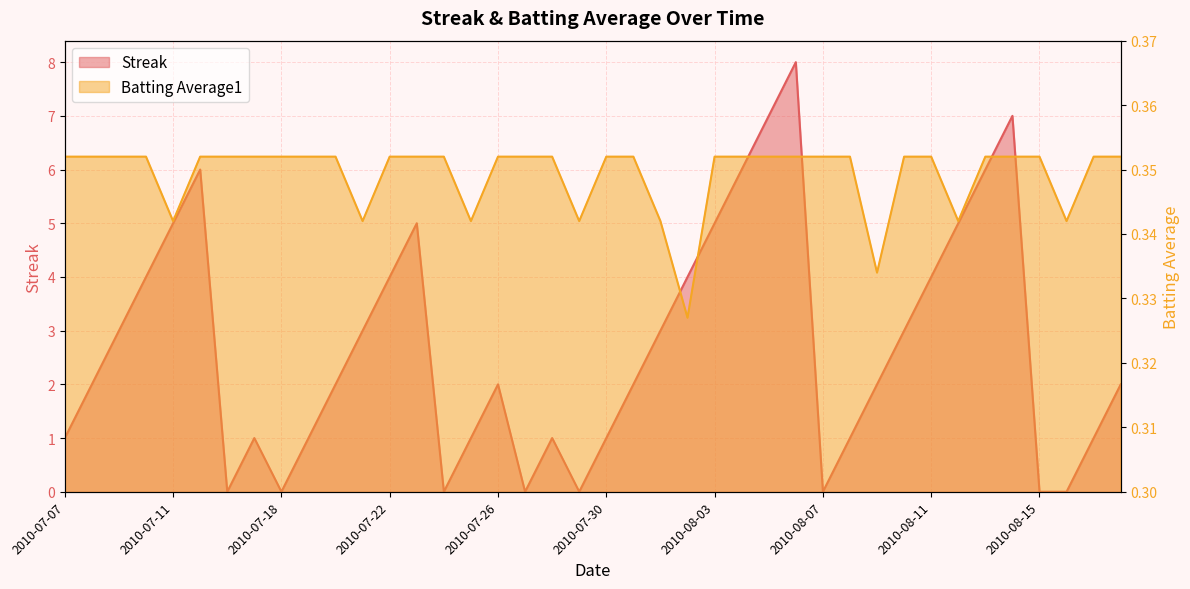

True or false: Streak has a value of 1.6 at 2010-08-01.

False